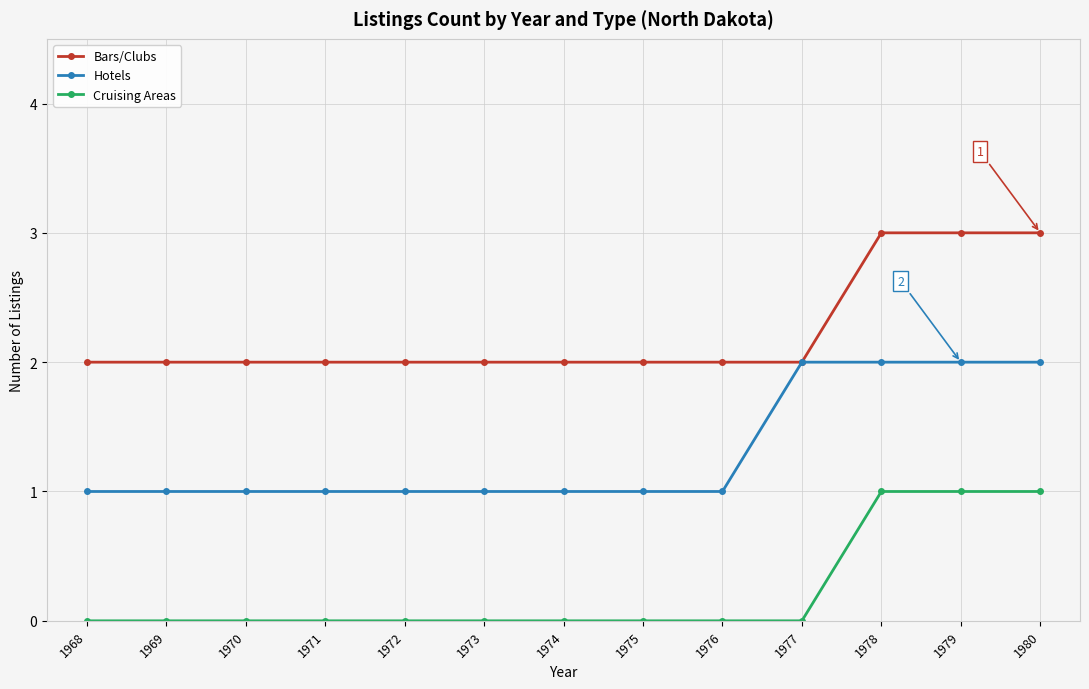

List the series in order of their peak value, lowest first.

Cruising Areas, Hotels, Bars/Clubs